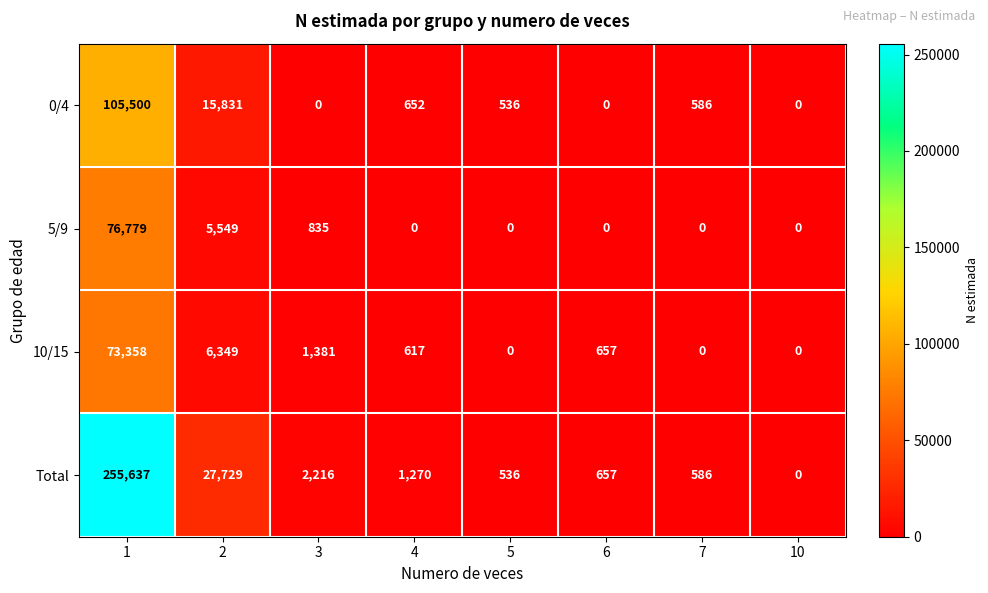

List the labels in order of Total value, smallest first.

10, 5, 7, 6, 4, 3, 2, 1